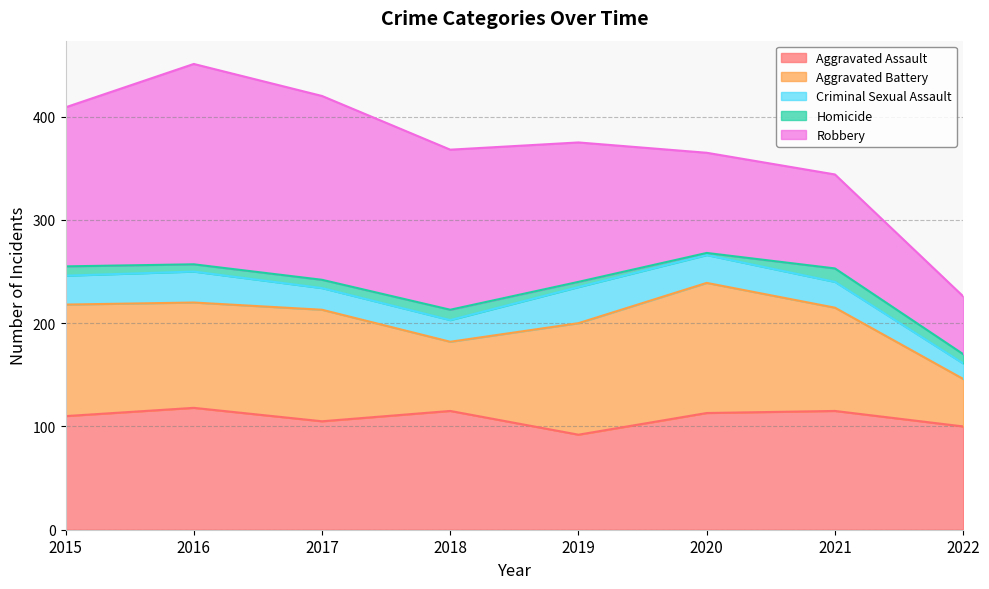

What is the spread (max minus min) of values at 2020?

124